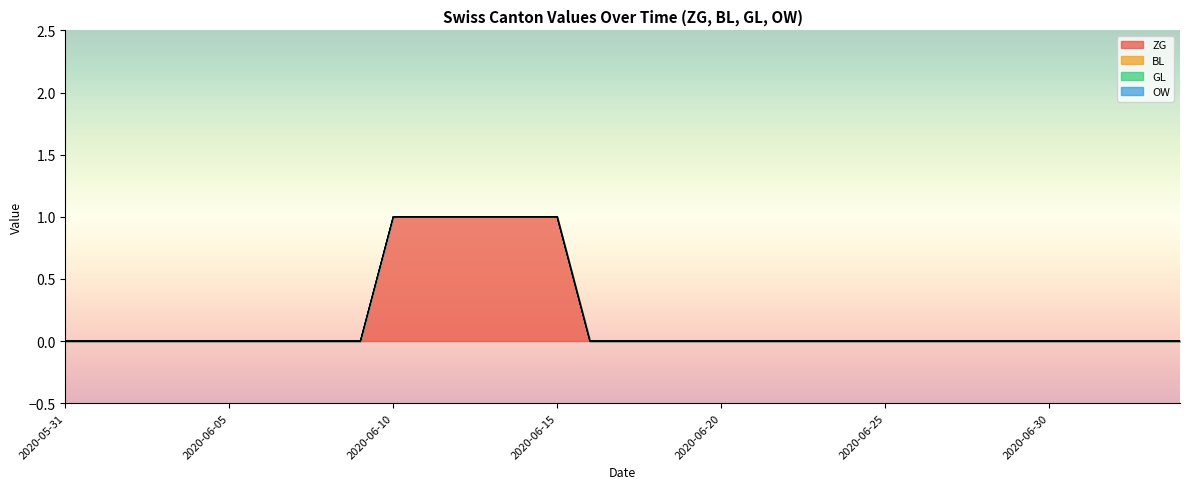

Reading right to left, extract all data points from this chart.

ZG: 0	0	0	0	0	0	0	0	0	0	0	0	0	0	0	0	0	0	0	1	1	1	1	1	1	0	0	0	0	0	0	0	0	0	0
BL: 0	0	0	0	0	0	0	0	0	0	0	0	0	0	0	0	0	0	0	0	0	0	0	0	0	0	0	0	0	0	0	0	0	0	0
GL: 0	0	0	0	0	0	0	0	0	0	0	0	0	0	0	0	0	0	0	0	0	0	0	0	0	0	0	0	0	0	0	0	0	0	0
OW: 0	0	0	0	0	0	0	0	0	0	0	0	0	0	0	0	0	0	0	0	0	0	0	0	0	0	0	0	0	0	0	0	0	0	0